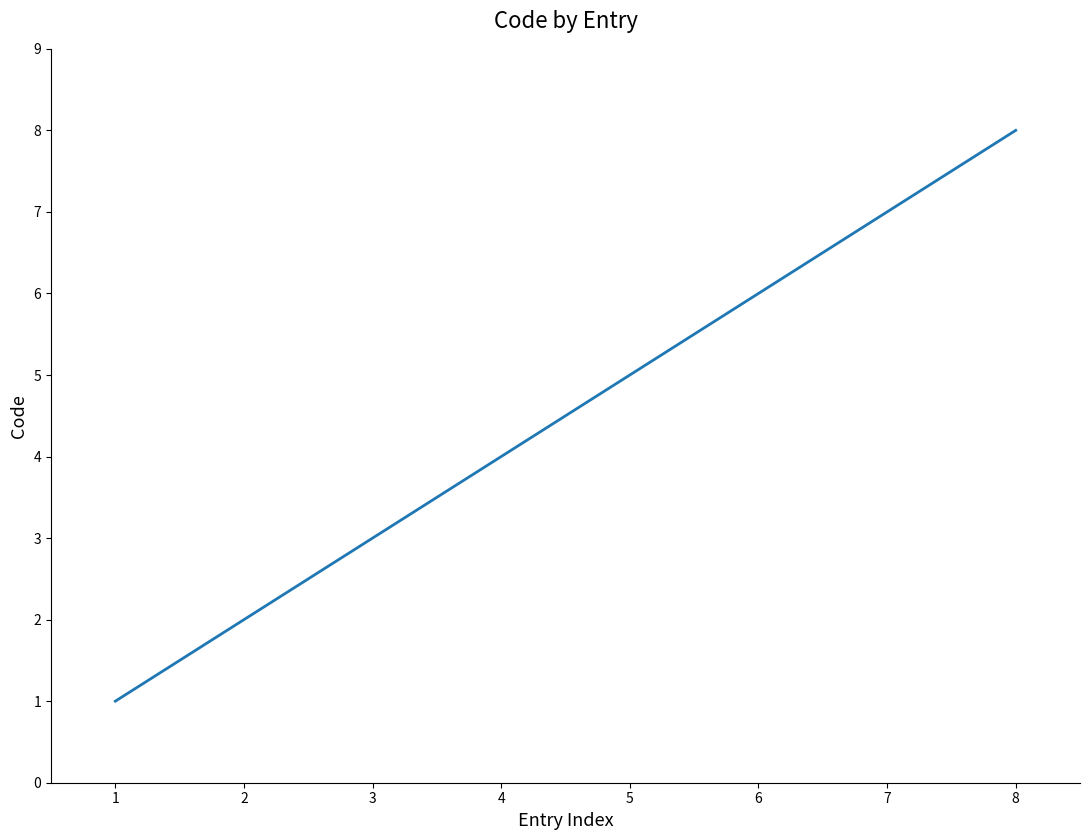

At which category does the chart reach its peak across all series?

8